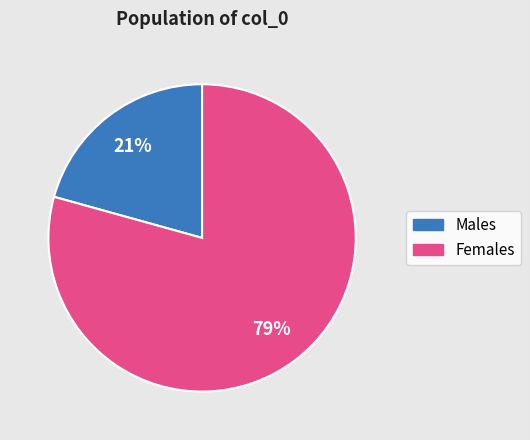

To the nearest percent, what is the average slice percentage?

50%